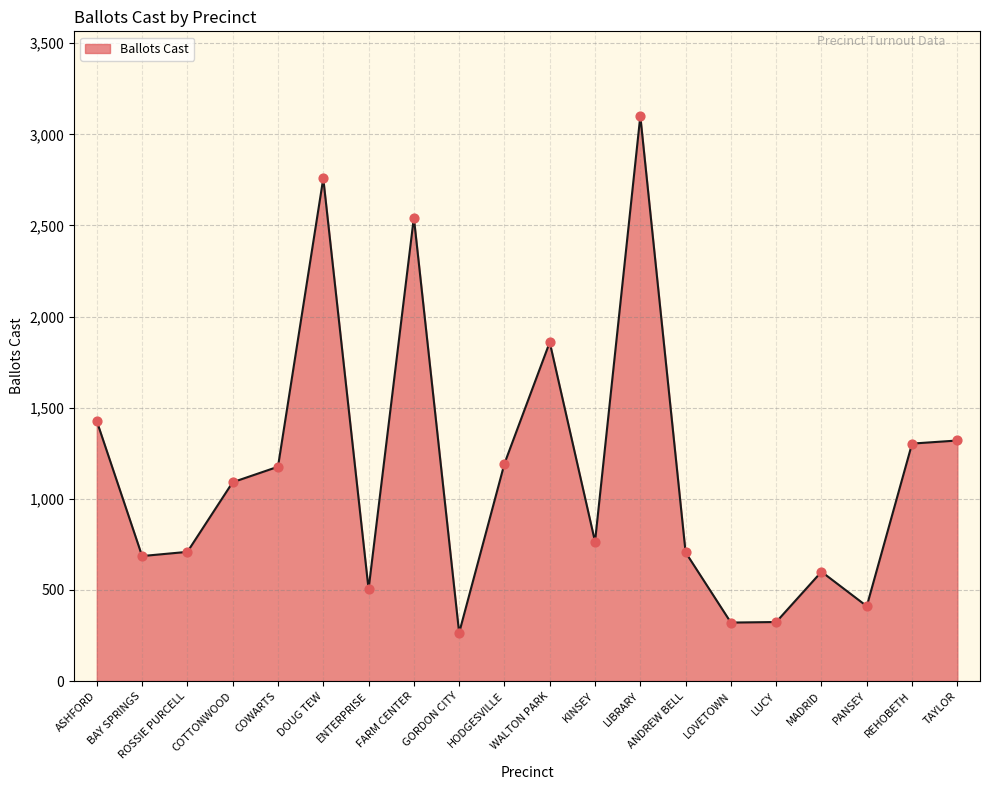

Which has a higher value, COWARTS or LOVETOWN?

COWARTS